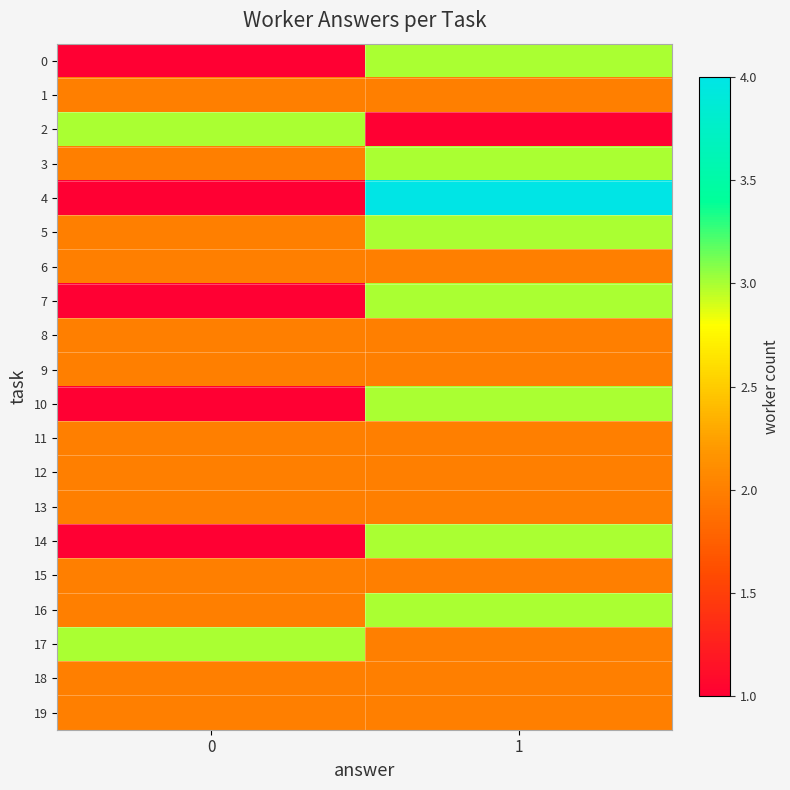

How many data points does each series have?

2